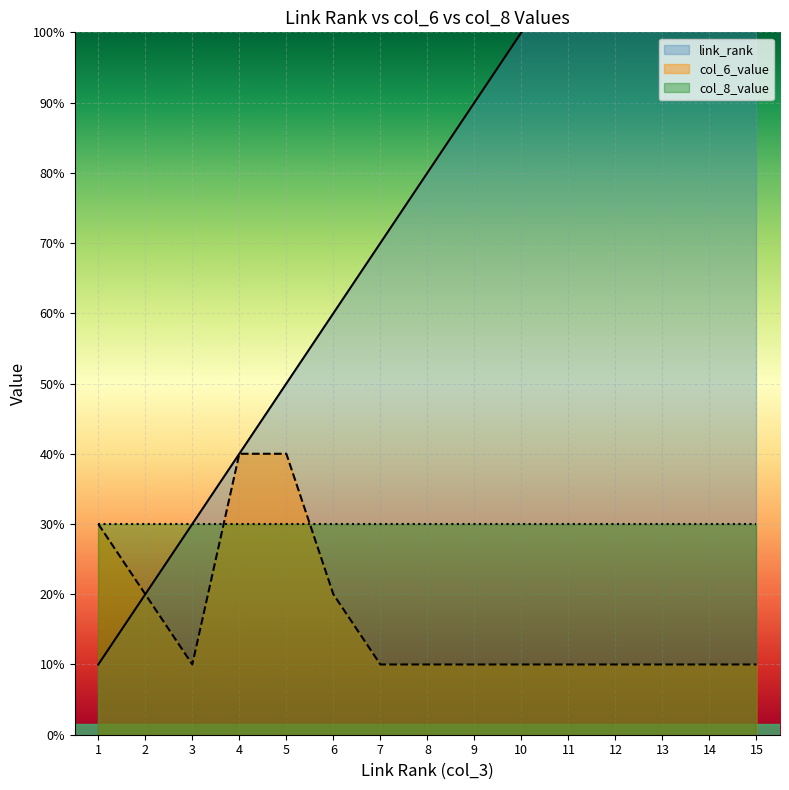

How many col_6_value values are between 1 and 2?

12